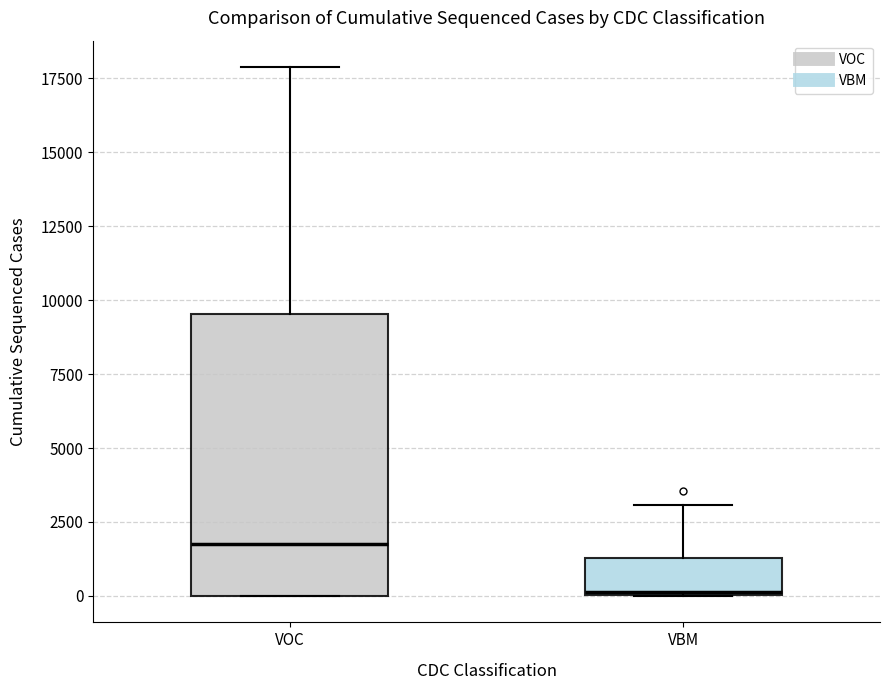

Comparing the boxes themselves (not the whiskers), which one is the tallest?

VOC